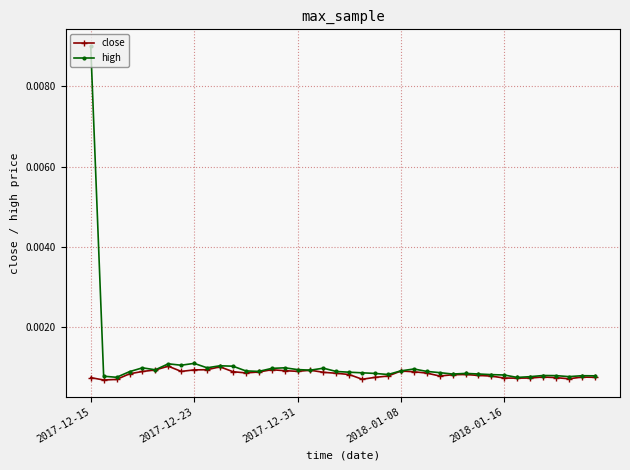

Which series has the largest range (max minus min)?

high